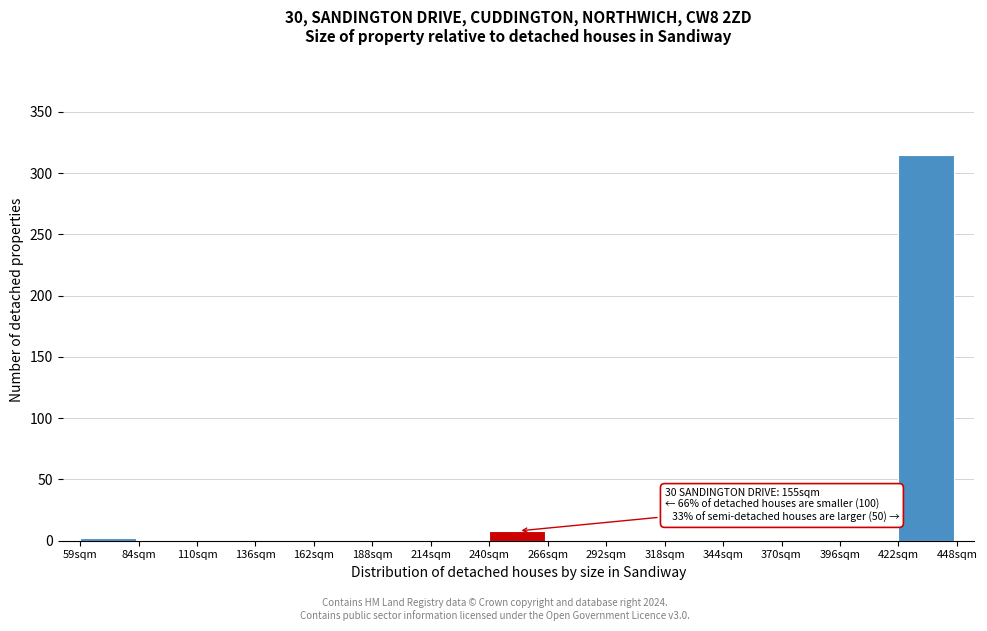

Reading left to right, what are all the values shown in this chart?

59sqm=2	84sqm=0	110sqm=0	136sqm=0	162sqm=0	188sqm=0	214sqm=0	240sqm=8	266sqm=0	292sqm=0	318sqm=0	344sqm=0	370sqm=0	396sqm=0	422sqm=315